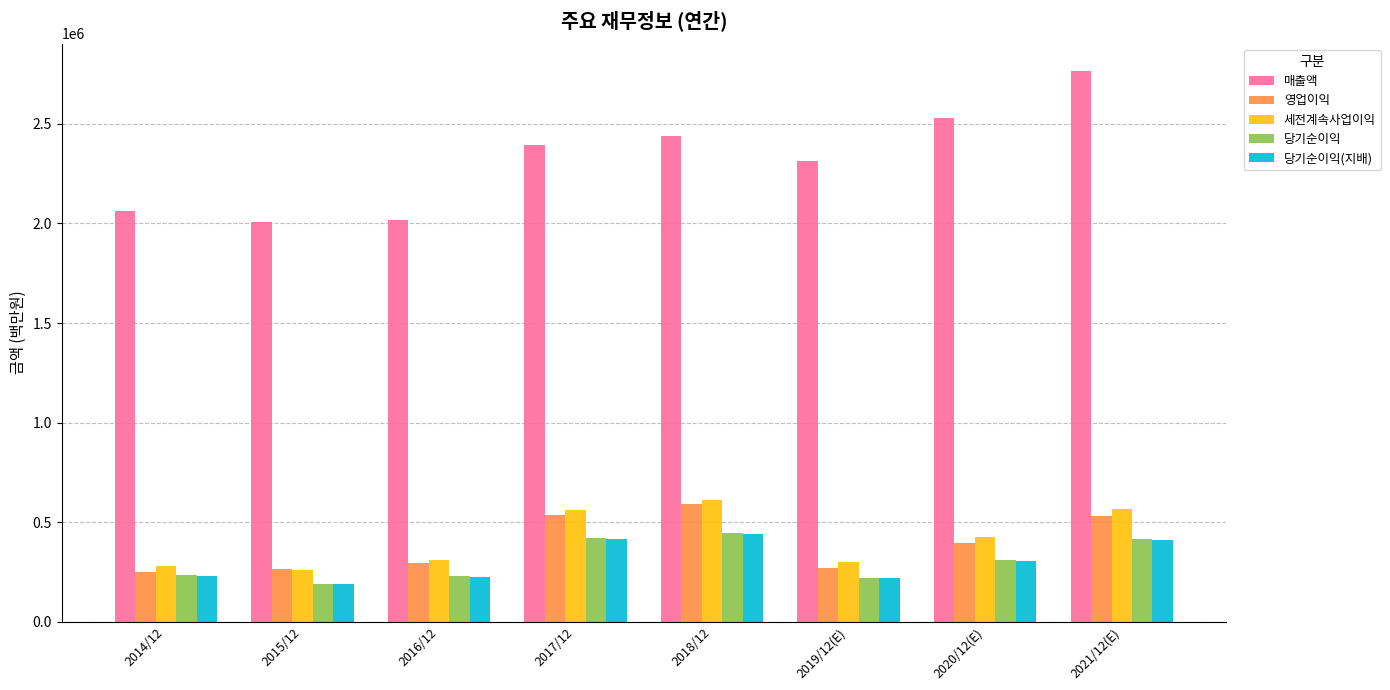

Is it true that 영업이익 equals 168586 at 2016/12?

False